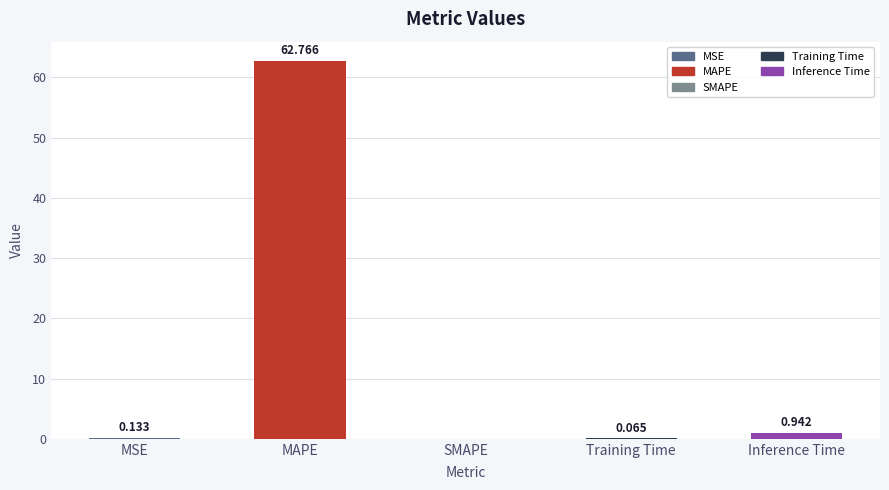

Which label corresponds to the largest value in the chart?

MAPE